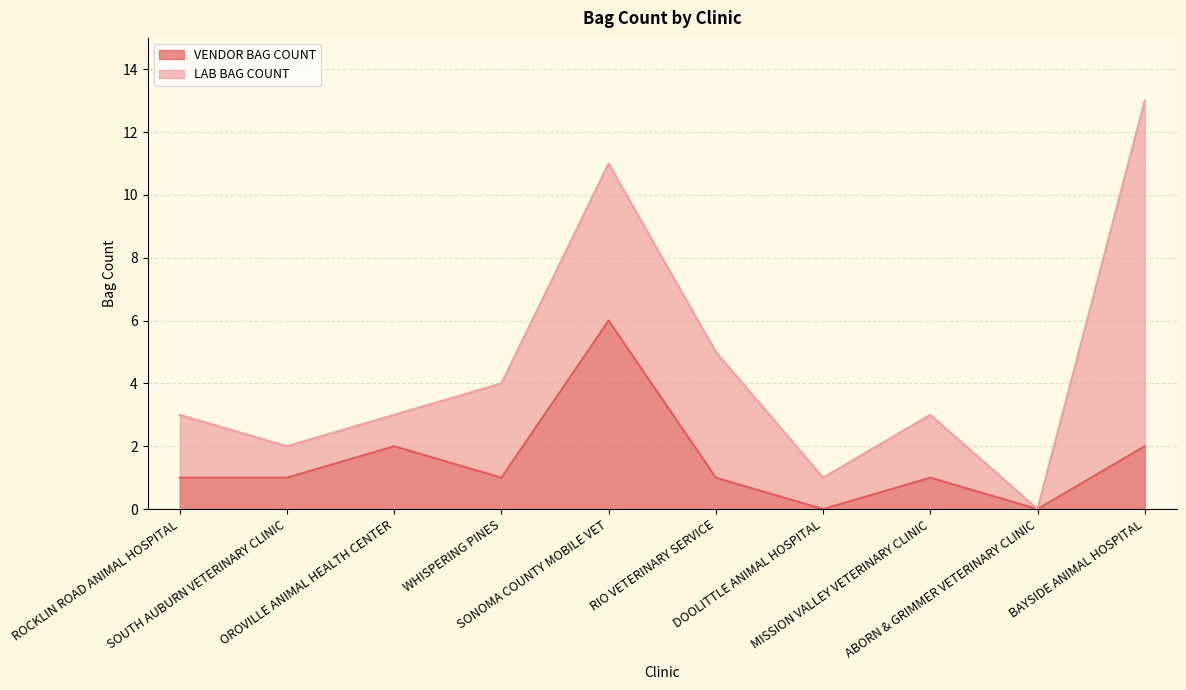

Between RIO VETERINARY SERVICE and BAYSIDE ANIMAL HOSPITAL, which is larger?

BAYSIDE ANIMAL HOSPITAL